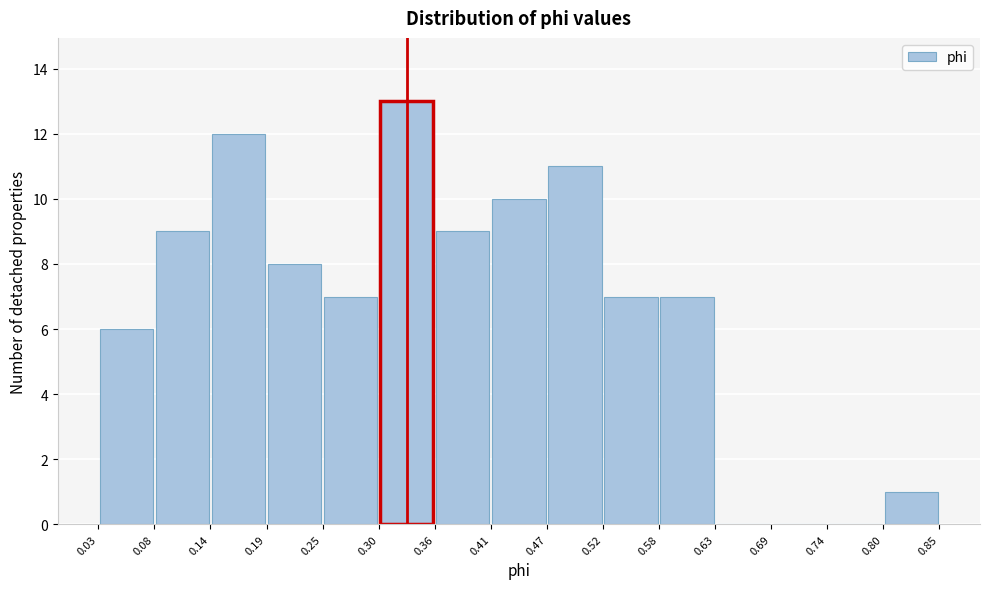

Over which range of the x-axis is the bar tallest?

0.30 to 0.36